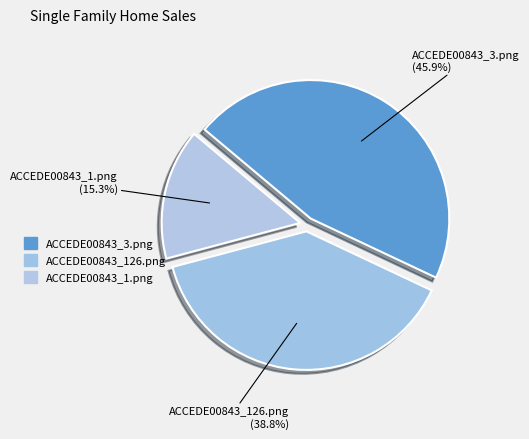

What is the change in value from ACCEDE00843_126.png to ACCEDE00843_1.png?

-0.4